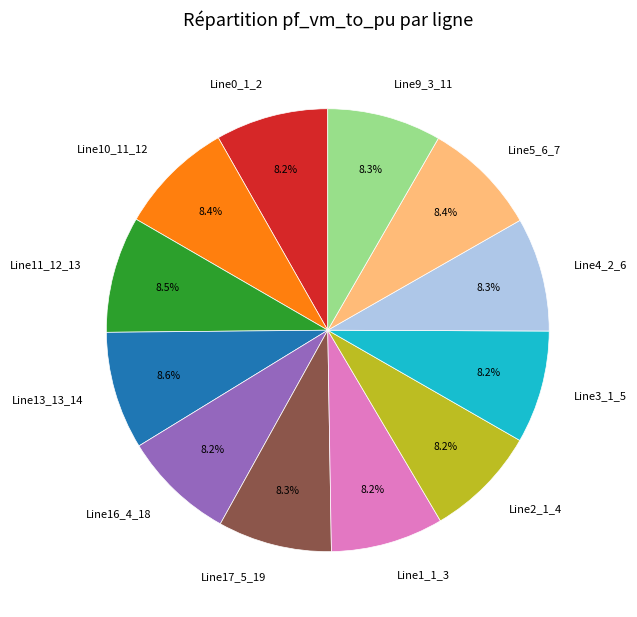

To the nearest percent, what is the average slice percentage?

8%